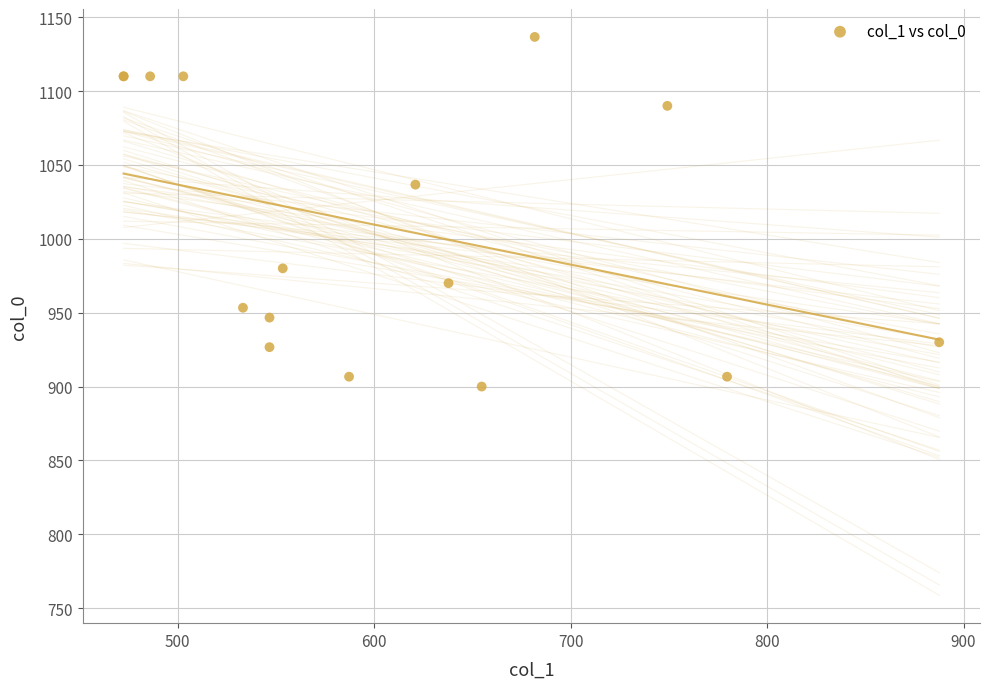

What Y value in the scatter plot is closest to 1018?

1036.7